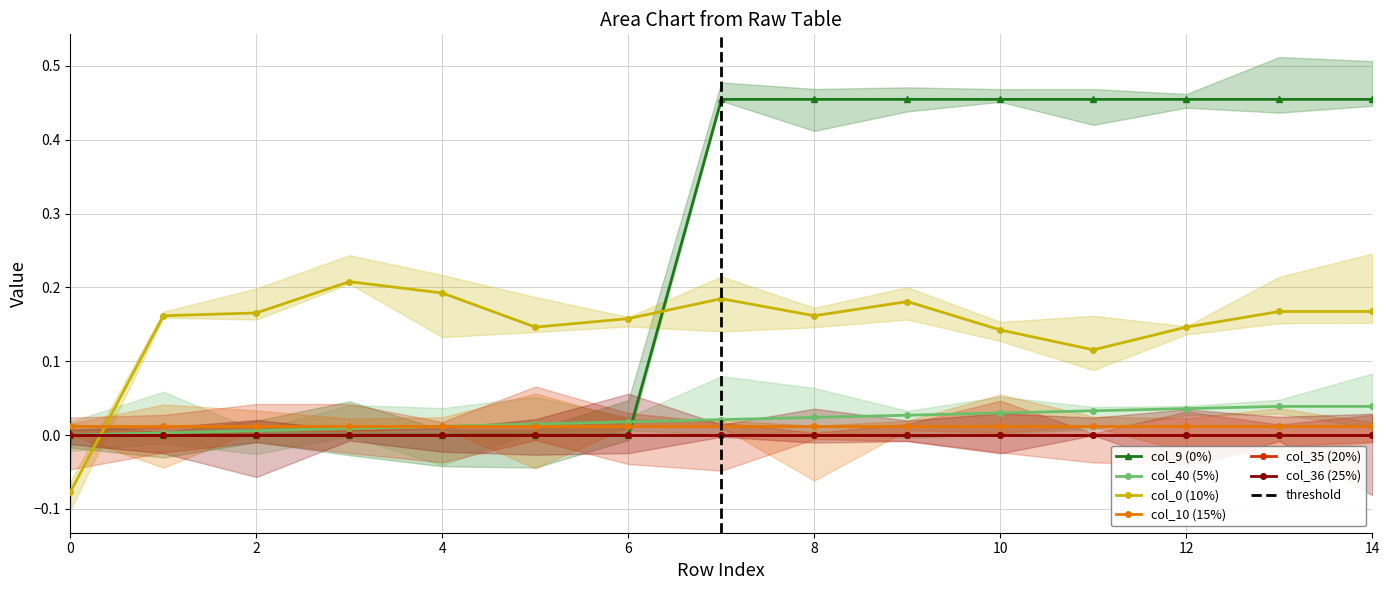

True or false: col_9 has a value of 0.0 at 5.

True